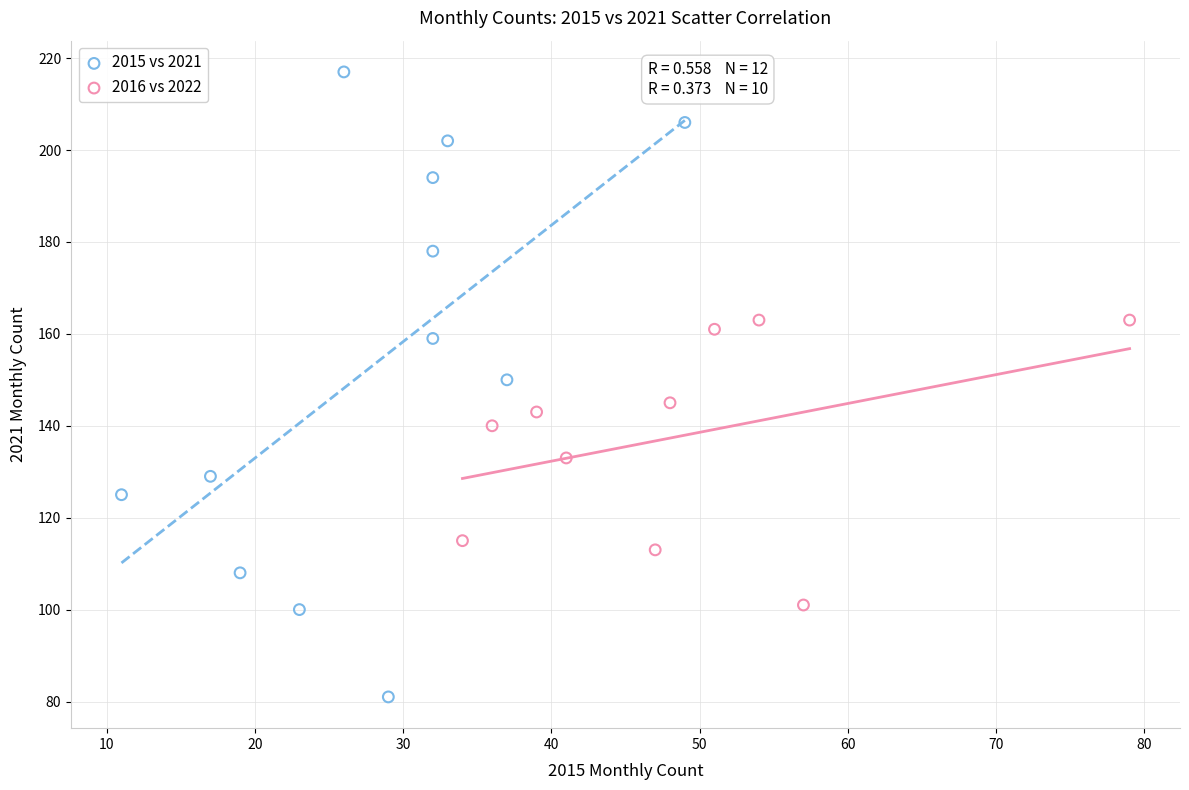

Which series has the widest spread of Y values?

2015 vs 2021